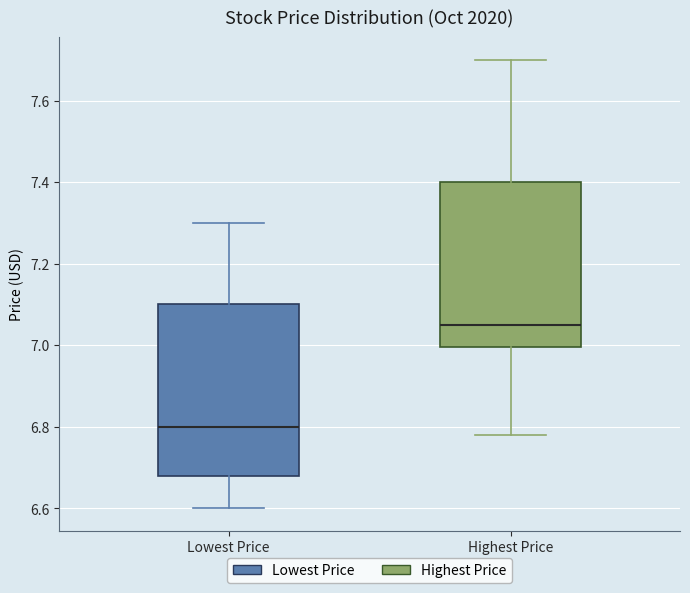

Reading left to right, transcribe this box plot: for each box, give where its median line is, the range the box spans, and where its two whiskers end, as read against the y-axis. The values are not printed on the chart, so give them approximately, as read against the axis.

Lowest Price: median 6.80, box 6.68 to 7.10, whiskers 6.60 to 7.30
Highest Price: median 7.06, box 7.00 to 7.40, whiskers 6.78 to 7.70